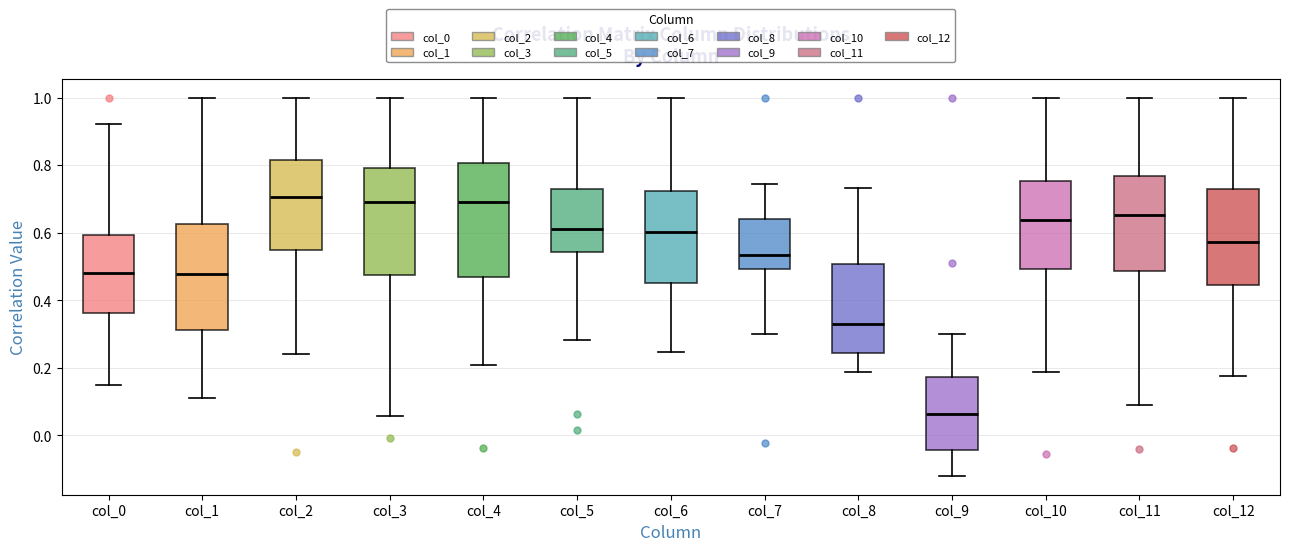

Where does the lower whisker of the box for col_11 end on the y-axis? The values are not printed on the chart, so give them approximately, as read against the axis.

0.08